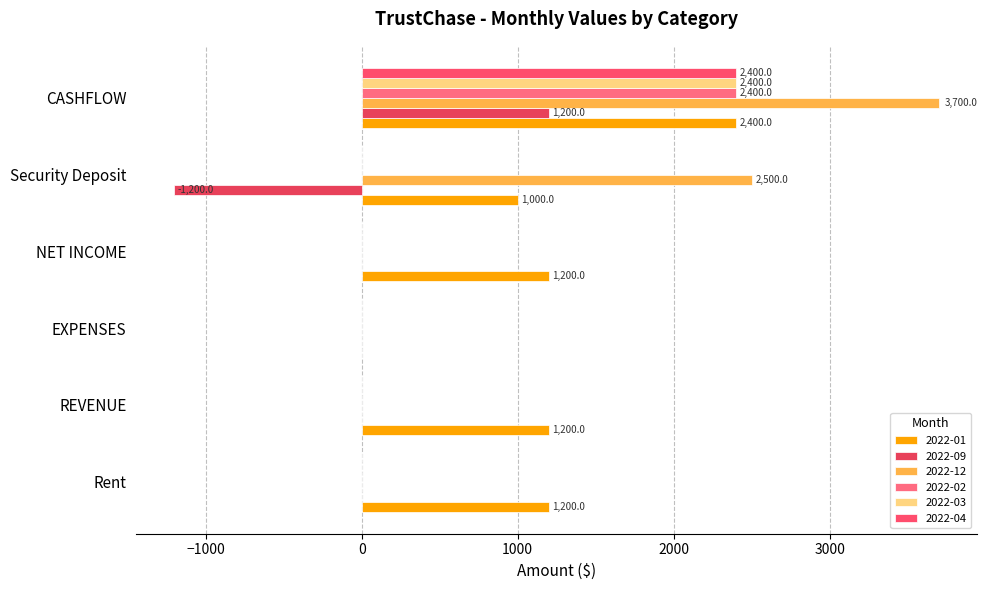

How many distinct data groups are displayed?

6